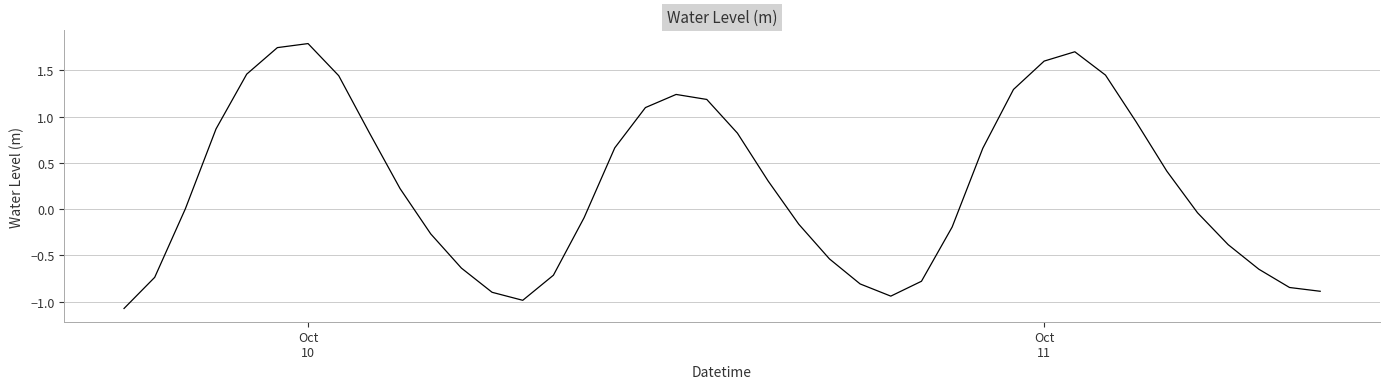

What is the difference between the maximum and minimum values?

2.9